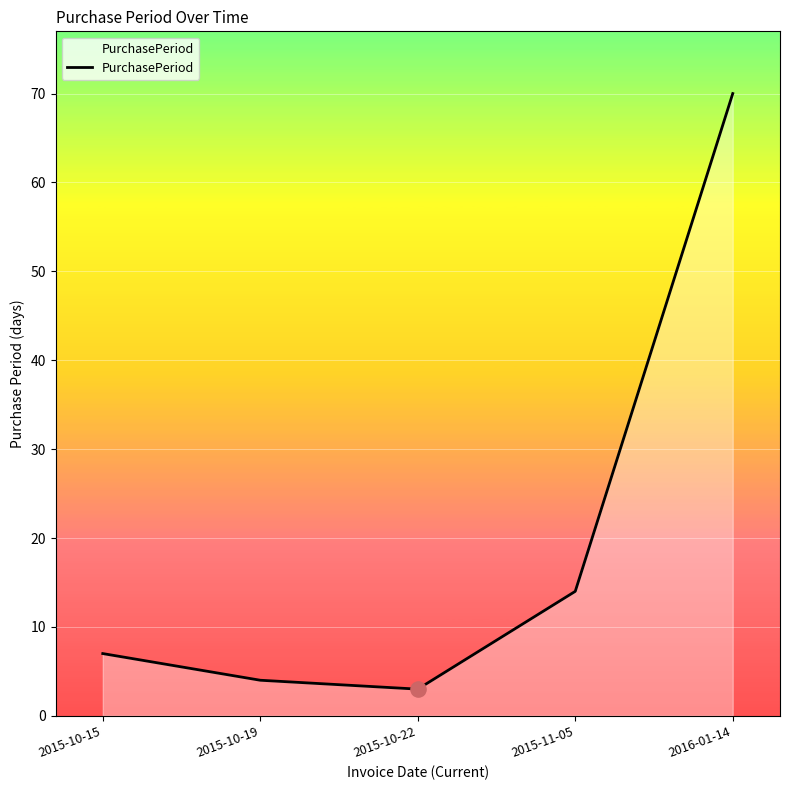

What is the change in value from 2015-11-05 to 2016-01-14?

+56